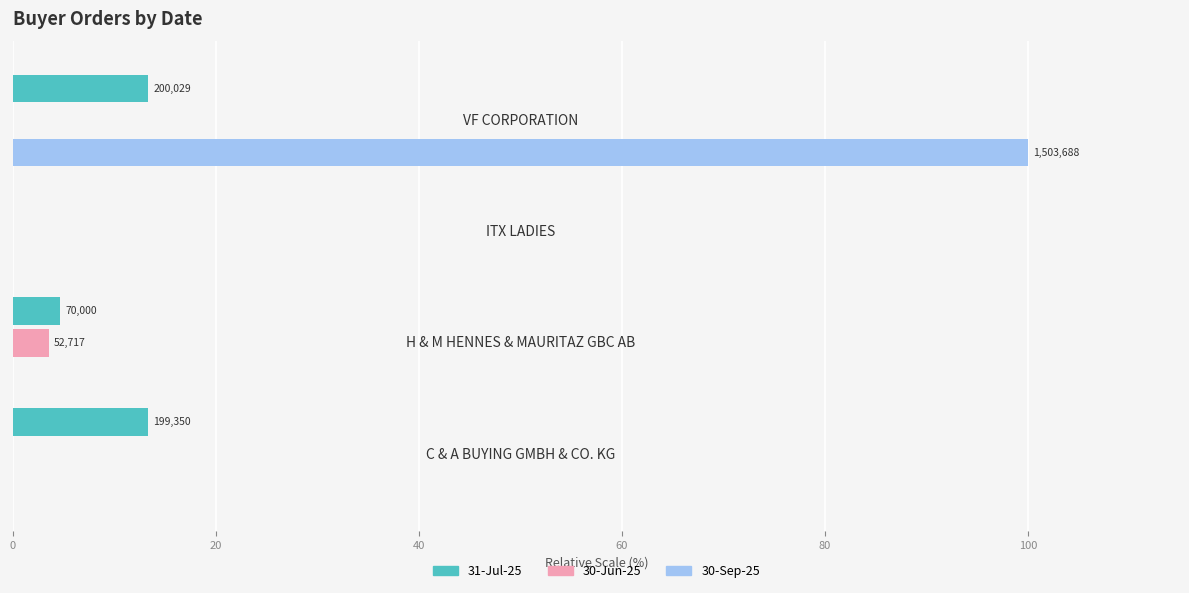

Which series has the largest total across all categories?

30-Sep-25